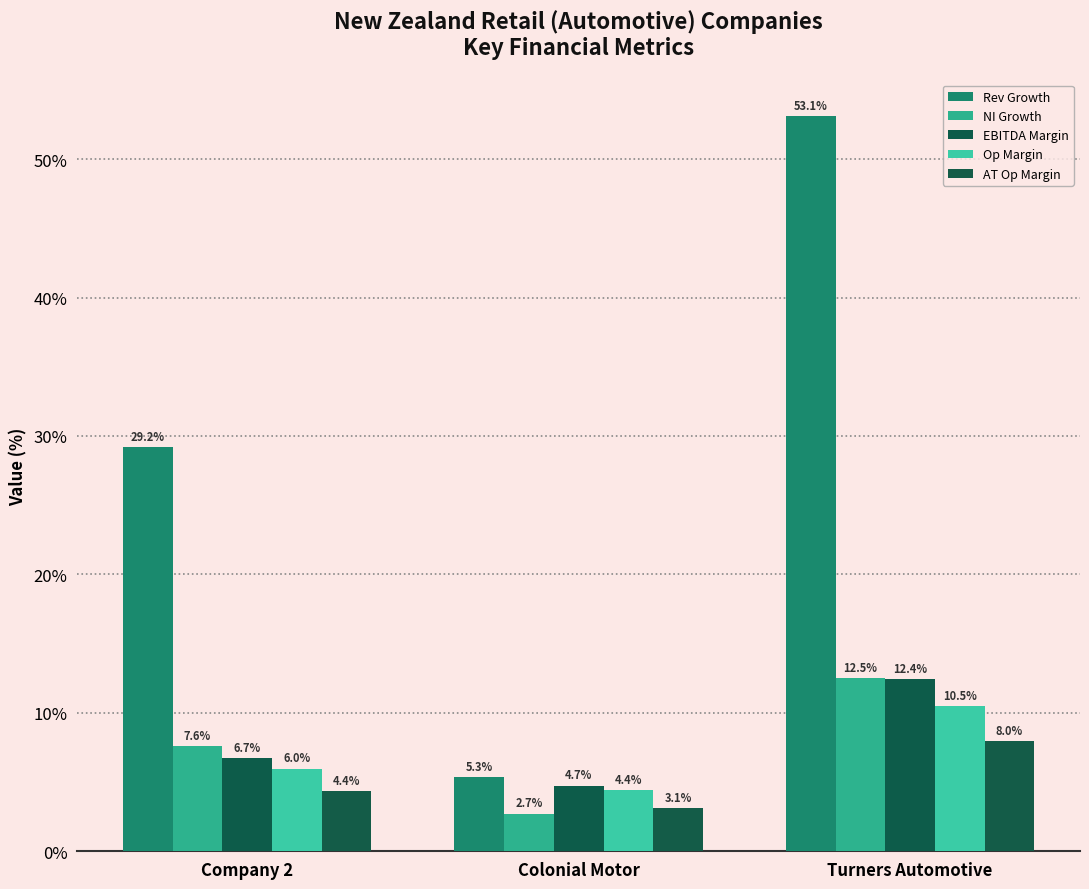

What are all the series names shown in the legend?

Rev Growth, NI Growth, EBITDA Margin, Op Margin, AT Op Margin